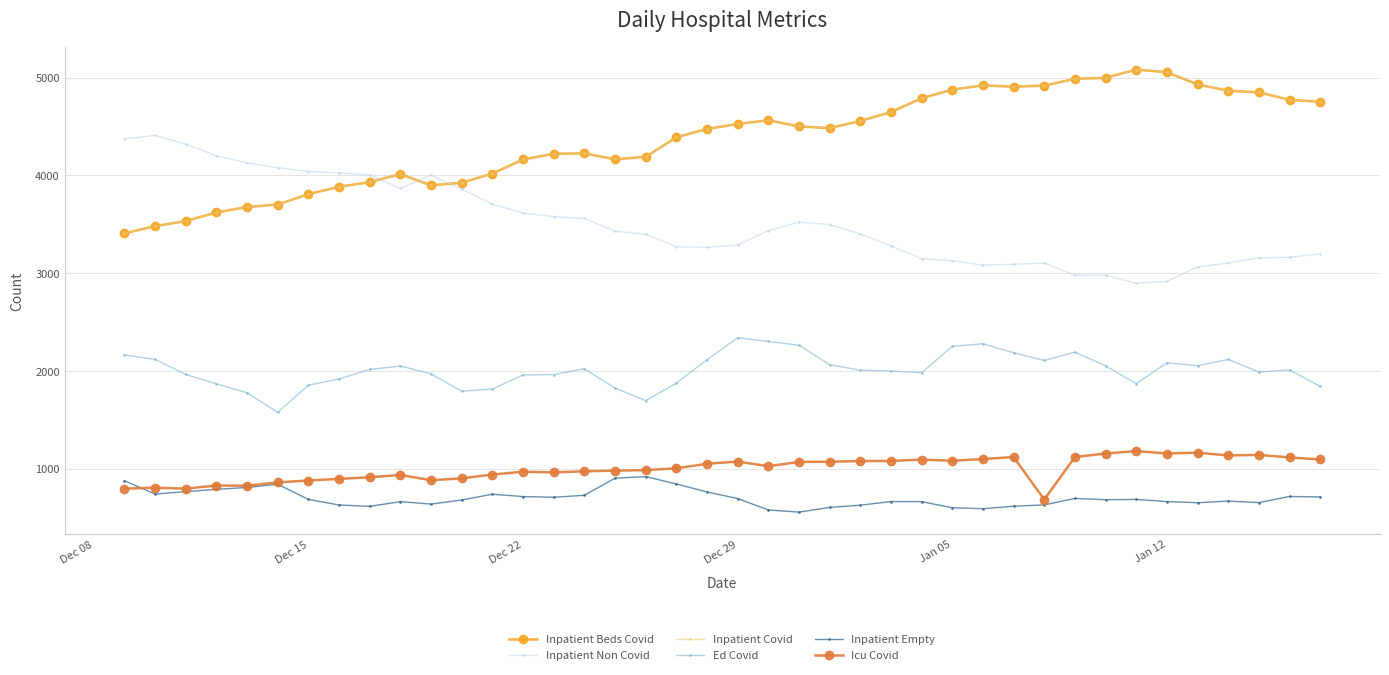

Is this an area chart (filled region under the line)?

No